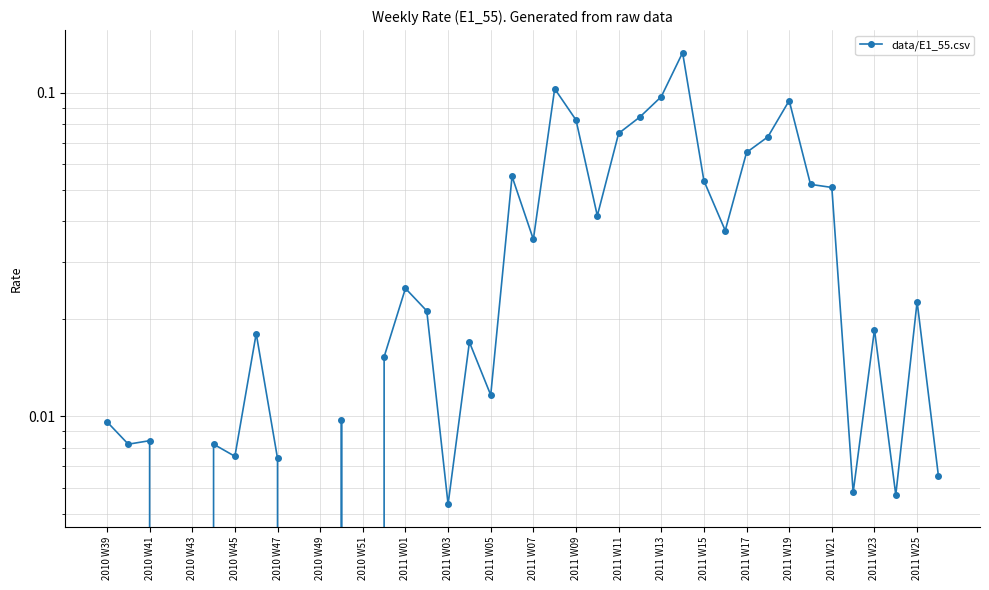

What is the difference between the maximum and minimum values?

0.1